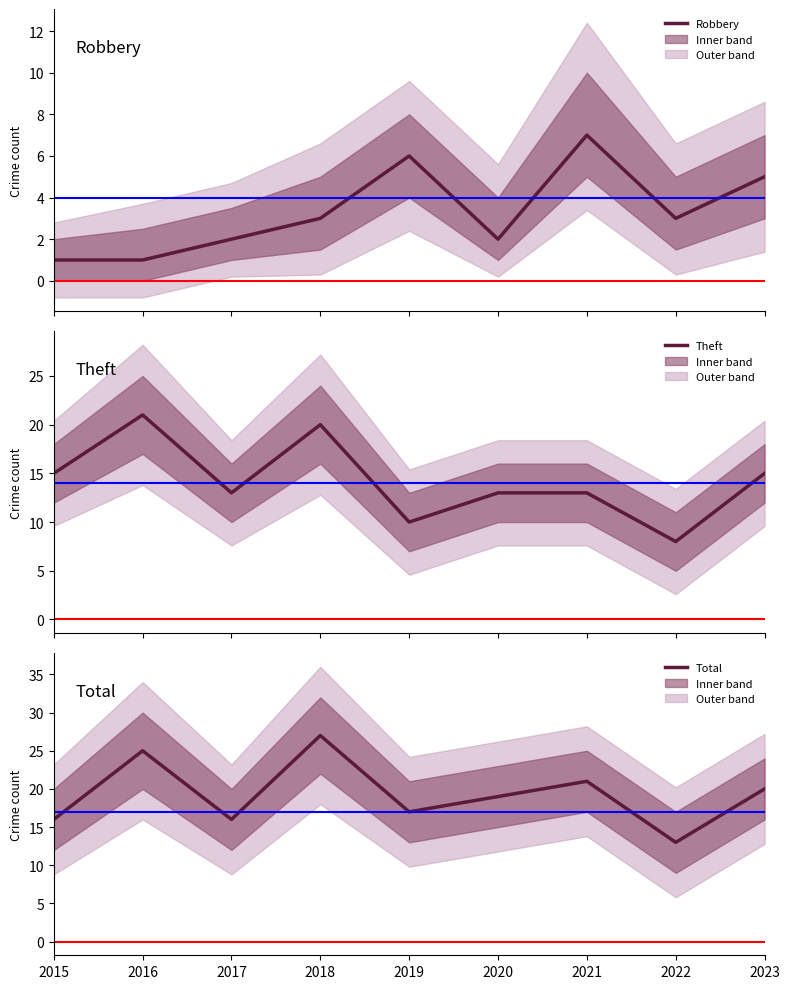

Reading left to right, what are all the values shown in this chart?

Robbery: 1	1	2	3	6	2	7	3	5
Theft: 15	21	13	20	10	13	13	8	15
Total: 16	25	16	27	17	19	21	13	20